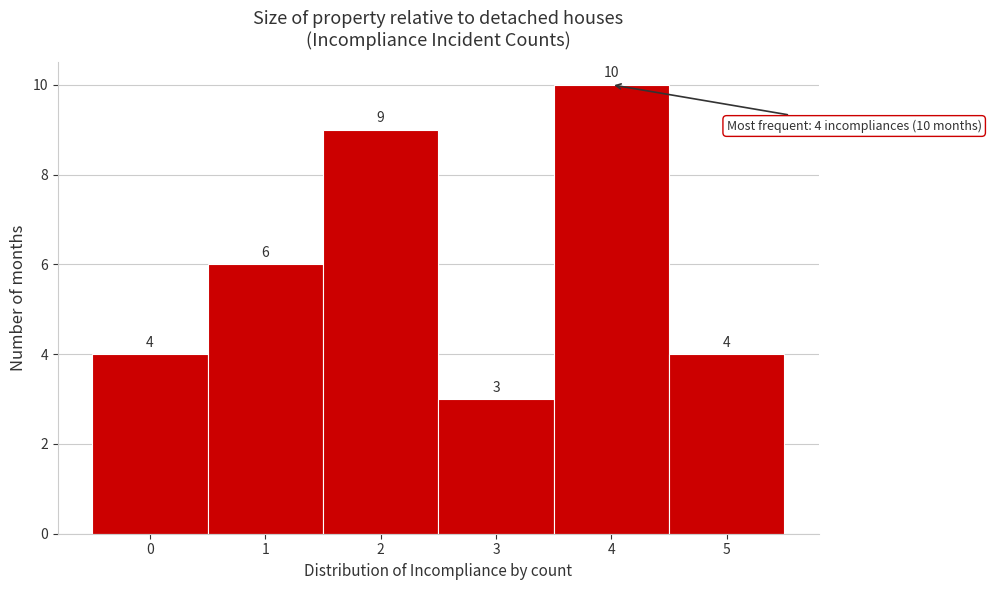

Reading left to right, transcribe all the data shown in this chart.

0=4	1=6	2=9	3=3	4=10	5=4